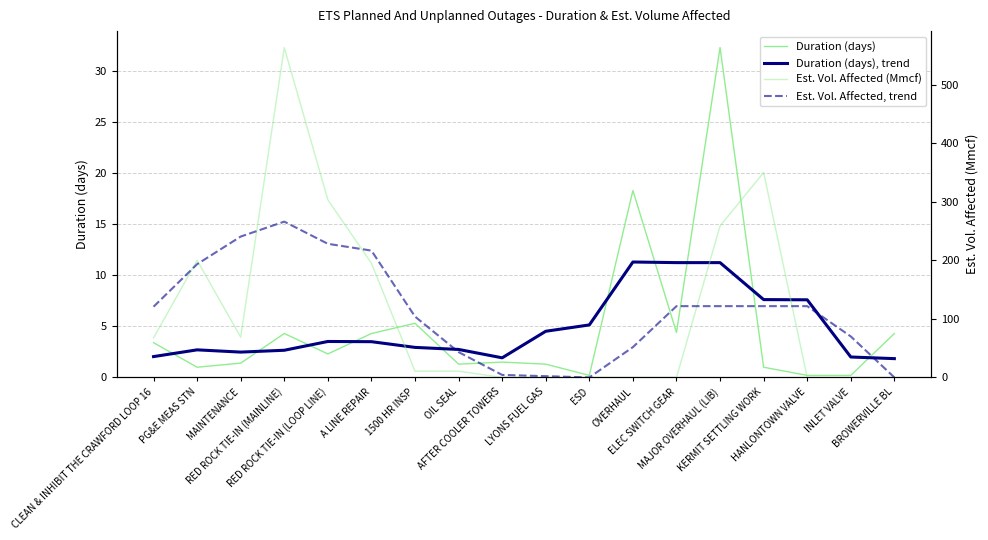

What is the difference between the highest and lowest values at RED ROCK TIE-IN (MAINLINE)?

560.6